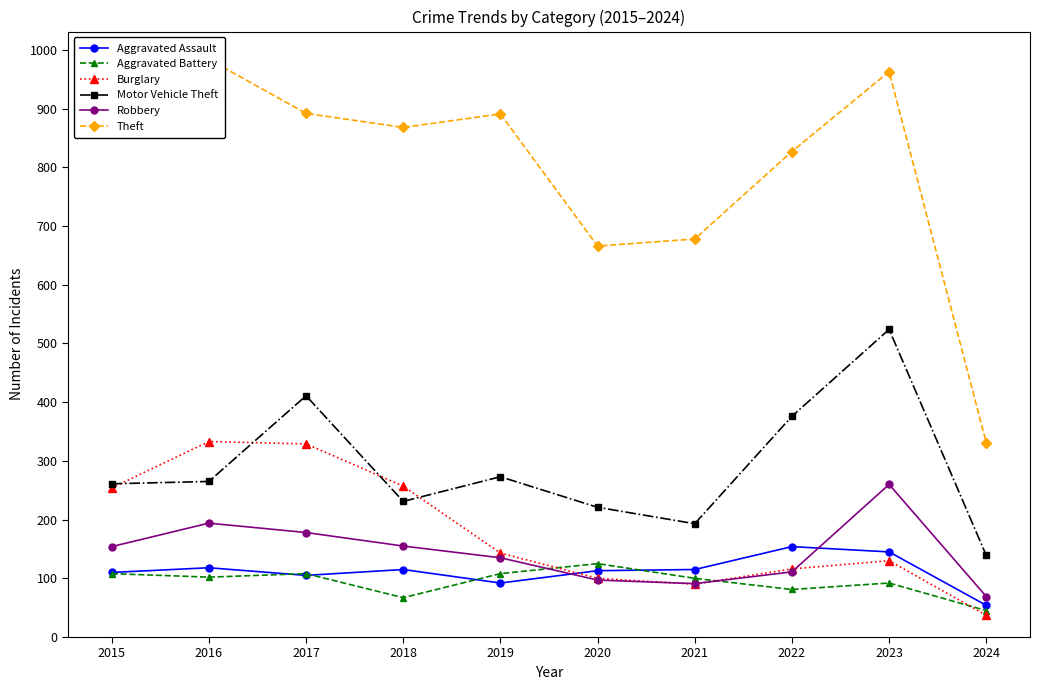

True or false: Theft and Motor Vehicle Theft cross at least once.

False